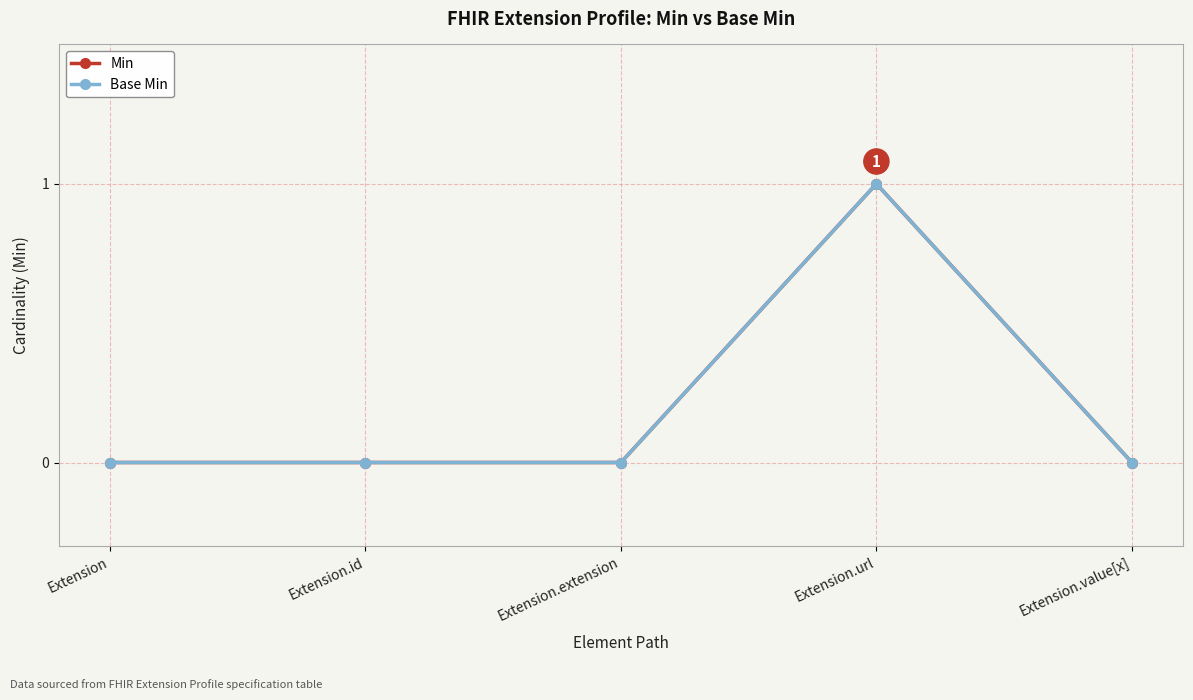

True or false: Min and Base Min intersect in this chart.

False